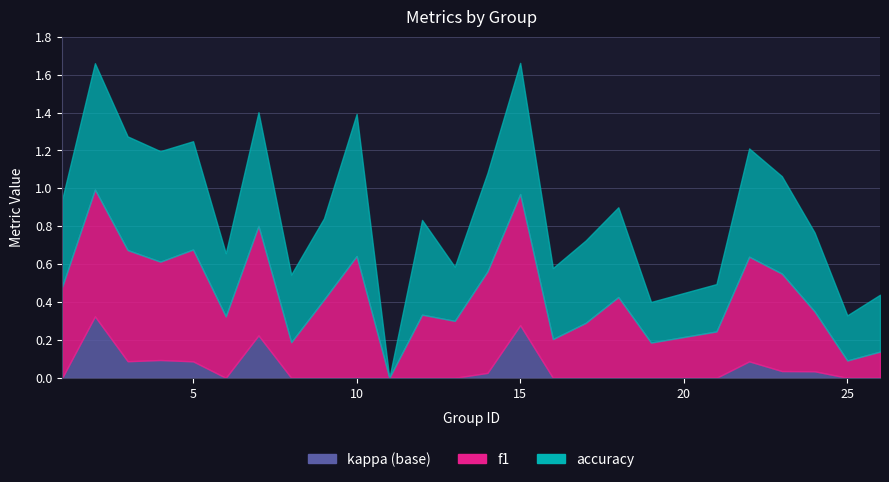

In accuracy, how many points are higher than both neighbors (excluding endpoints)?

7